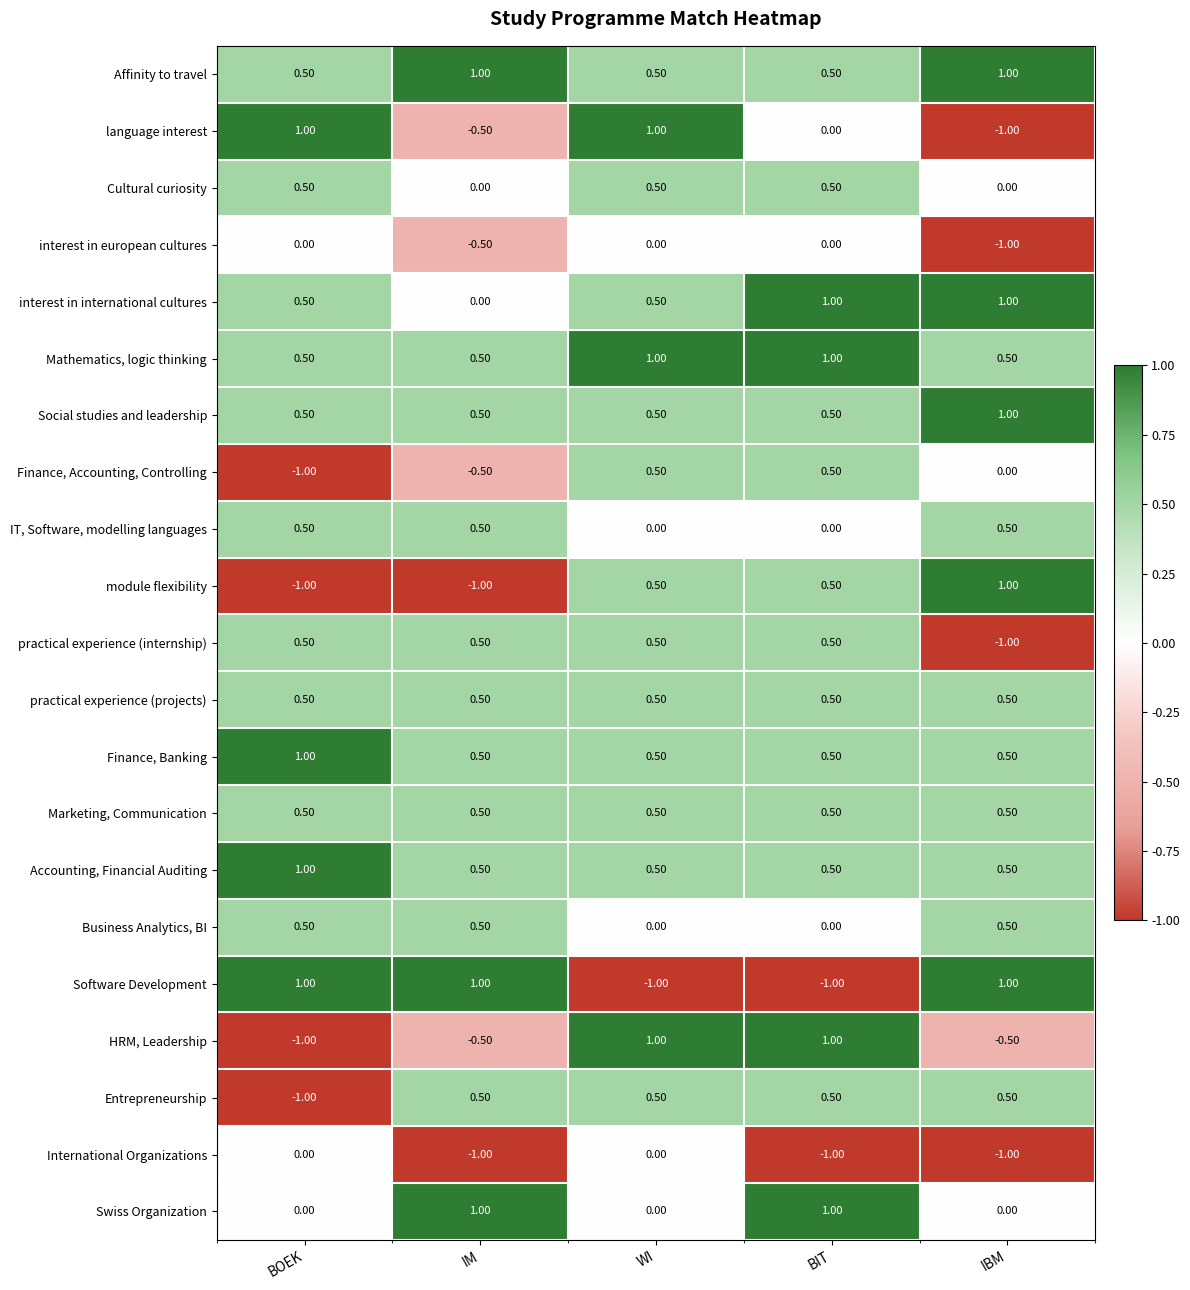

What is the difference between the maximum and minimum values in the module flexibility series?

2.0